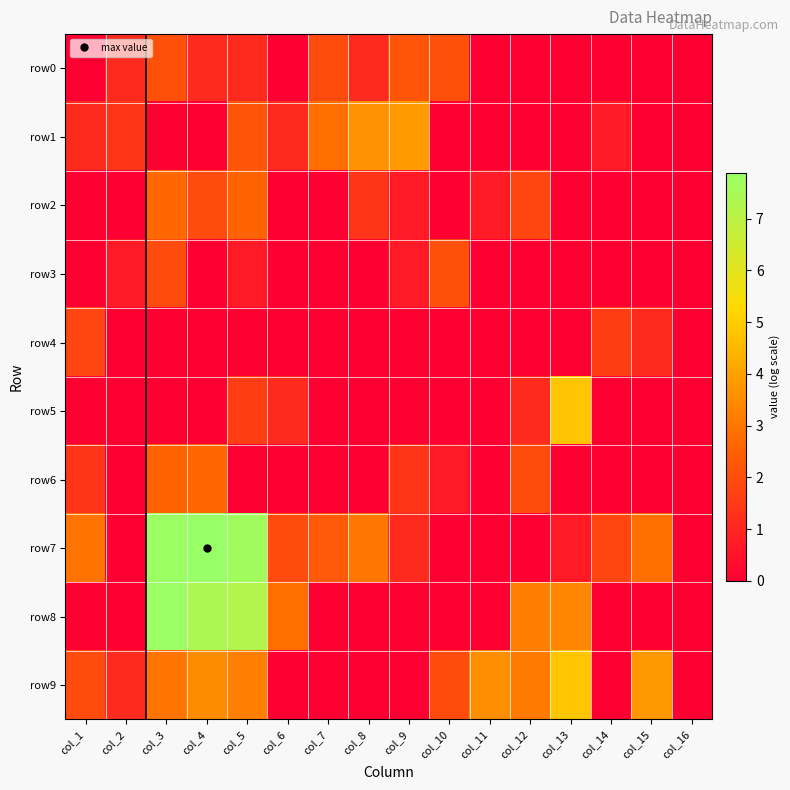

Reading left to right, transcribe all the data shown in this chart.

row0: col_1=0.0	col_2=1.1	col_3=2.1	col_4=1.1	col_5=1.1	col_6=0.0	col_7=1.9	col_8=1.1	col_9=2.2	col_10=2.1	col_11=0.0	col_12=0.0	col_13=0.0	col_14=0.0	col_15=0.0	col_16=0.0
row1: col_1=1.1	col_2=1.4	col_3=0.0	col_4=0.0	col_5=2.2	col_6=1.1	col_7=2.8	col_8=3.7	col_9=3.9	col_10=0.0	col_11=0.0	col_12=0.0	col_13=0.0	col_14=0.7	col_15=0.0	col_16=0.0
row2: col_1=0.0	col_2=0.0	col_3=2.7	col_4=1.9	col_5=2.6	col_6=0.0	col_7=0.0	col_8=1.4	col_9=0.7	col_10=0.0	col_11=0.7	col_12=1.8	col_13=0.0	col_14=0.0	col_15=0.0	col_16=0.0
row3: col_1=0.0	col_2=0.7	col_3=1.9	col_4=0.0	col_5=0.7	col_6=0.0	col_7=0.0	col_8=0.0	col_9=0.7	col_10=2.1	col_11=0.0	col_12=0.0	col_13=0.0	col_14=0.0	col_15=0.0	col_16=0.0
row4: col_1=1.8	col_2=0.0	col_3=0.0	col_4=0.0	col_5=0.0	col_6=0.0	col_7=0.0	col_8=0.0	col_9=0.0	col_10=0.0	col_11=0.0	col_12=0.0	col_13=0.0	col_14=1.6	col_15=1.1	col_16=0.0
row5: col_1=0.0	col_2=0.0	col_3=0.0	col_4=0.0	col_5=1.6	col_6=1.1	col_7=0.0	col_8=0.0	col_9=0.0	col_10=0.0	col_11=0.0	col_12=1.1	col_13=4.8	col_14=0.0	col_15=0.0	col_16=0.0
row6: col_1=1.4	col_2=0.0	col_3=2.6	col_4=2.6	col_5=0.0	col_6=0.0	col_7=0.0	col_8=0.0	col_9=1.4	col_10=0.7	col_11=0.0	col_12=1.9	col_13=0.0	col_14=0.0	col_15=0.0	col_16=0.0
row7: col_1=2.9	col_2=0.0	col_3=7.8	col_4=7.9	col_5=7.7	col_6=1.9	col_7=2.3	col_8=3.0	col_9=1.1	col_10=0.0	col_11=0.0	col_12=0.0	col_13=0.7	col_14=1.8	col_15=2.8	col_16=0.0
row8: col_1=0.0	col_2=0.0	col_3=7.8	col_4=7.4	col_5=7.2	col_6=2.8	col_7=0.0	col_8=0.0	col_9=0.0	col_10=0.0	col_11=0.0	col_12=3.2	col_13=3.4	col_14=0.0	col_15=0.0	col_16=0.0
row9: col_1=1.9	col_2=1.1	col_3=2.9	col_4=3.5	col_5=3.2	col_6=0.0	col_7=0.0	col_8=0.0	col_9=0.0	col_10=1.9	col_11=3.5	col_12=3.1	col_13=4.8	col_14=0.0	col_15=3.8	col_16=0.0